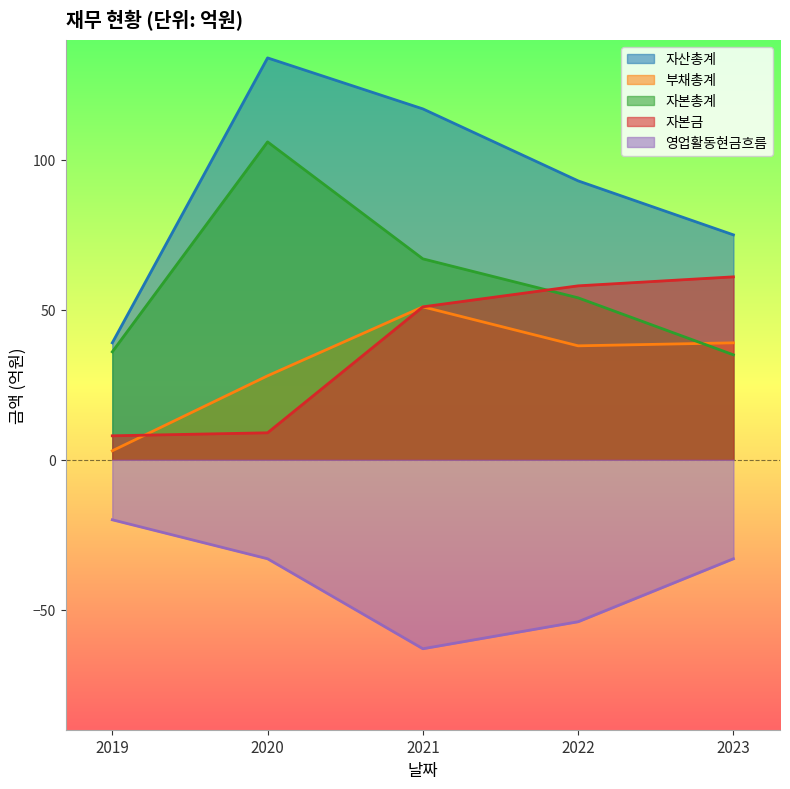

At which label is 자본총계 closest to 70?

2021